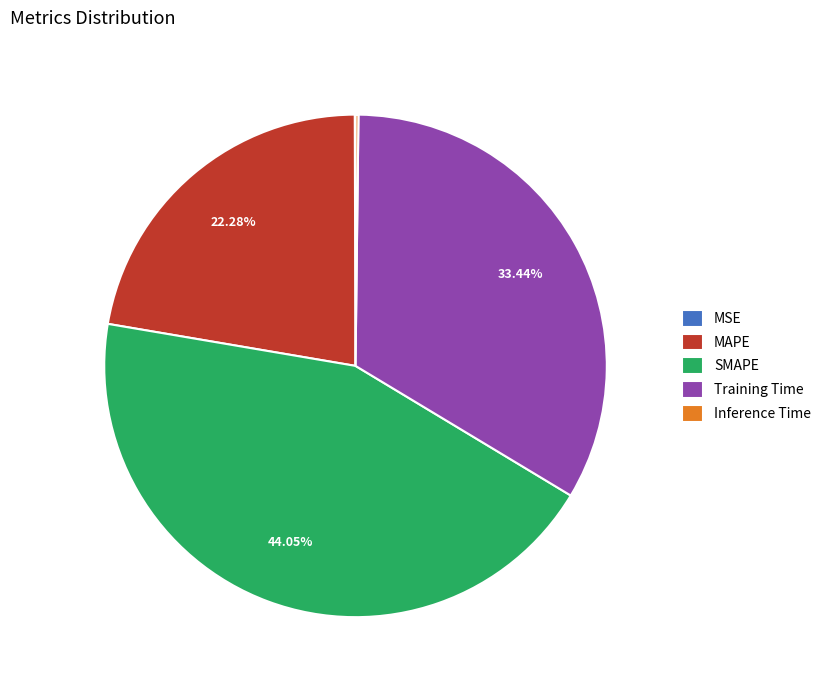

Between SMAPE and Training Time, which is larger?

SMAPE